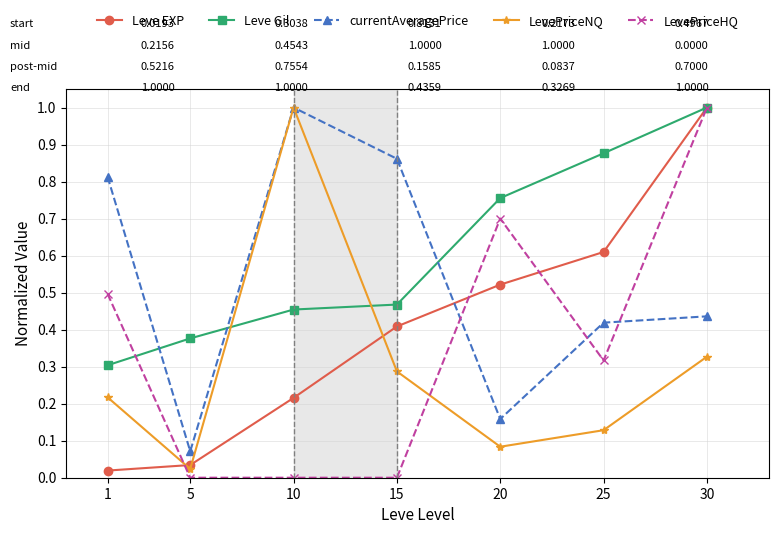

Read the LevePriceNQ value at 10.

1.0